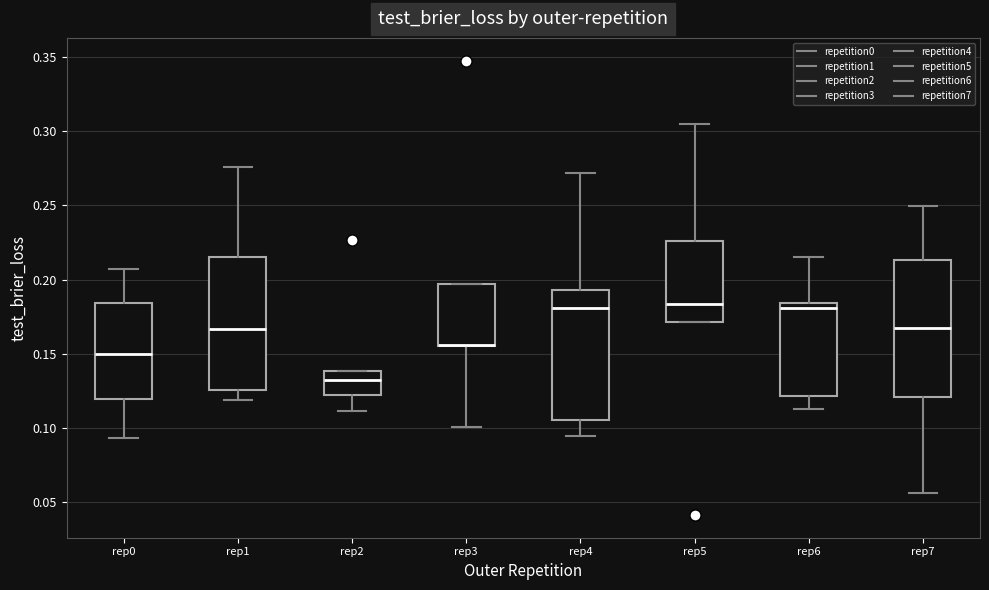

Reading left to right, read every box against the y-axis: the position of its median line, the range the box covers, and the ends of its whiskers. The values are not printed on the chart, so give them approximately, as read against the axis.

rep0: median 0.150, box 0.120 to 0.185, whiskers 0.095 to 0.205
rep1: median 0.165, box 0.125 to 0.215, whiskers 0.120 to 0.275
rep2: median 0.130, box 0.120 to 0.140, whiskers 0.110 to 0.140
rep3: median 0.155 (drawn on the box's lower edge), box 0.155 to 0.195, whiskers 0.100 to 0.195
rep4: median 0.180, box 0.105 to 0.195, whiskers 0.095 to 0.270
rep5: median 0.185, box 0.170 to 0.225, whiskers 0.170 to 0.305
rep6: median 0.180, box 0.120 to 0.185, whiskers 0.115 to 0.215
rep7: median 0.165, box 0.120 to 0.215, whiskers 0.055 to 0.250